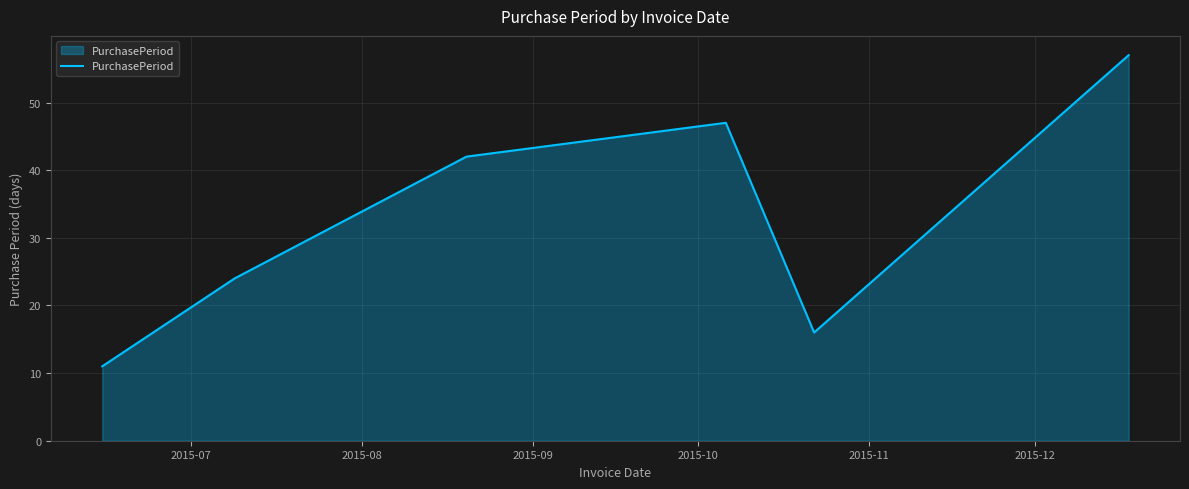

What is the minimum value shown in the chart?

11